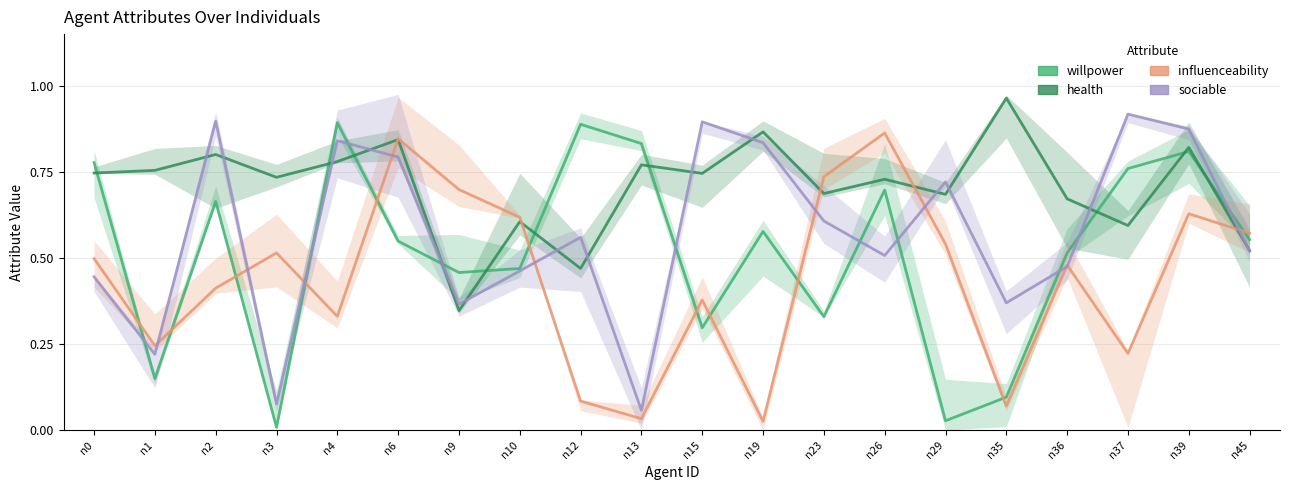

Reading left to right, extract all data points from this chart.

willpower: n0=0.8	n1=0.1	n2=0.7	n3=0.0	n4=0.9	n6=0.5	n9=0.5	n10=0.5	n12=0.9	n13=0.8	n15=0.3	n19=0.6	n23=0.3	n26=0.7	n29=0.0	n35=0.1	n36=0.5	n37=0.8	n39=0.8	n45=0.6
health: n0=0.7	n1=0.8	n2=0.8	n3=0.7	n4=0.8	n6=0.8	n9=0.3	n10=0.6	n12=0.5	n13=0.8	n15=0.7	n19=0.9	n23=0.7	n26=0.7	n29=0.7	n35=1.0	n36=0.7	n37=0.6	n39=0.8	n45=0.5
influenceability: n0=0.5	n1=0.2	n2=0.4	n3=0.5	n4=0.3	n6=0.8	n9=0.7	n10=0.6	n12=0.1	n13=0.0	n15=0.4	n19=0.0	n23=0.7	n26=0.9	n29=0.5	n35=0.1	n36=0.5	n37=0.2	n39=0.6	n45=0.6
sociable: n0=0.4	n1=0.2	n2=0.9	n3=0.1	n4=0.8	n6=0.8	n9=0.4	n10=0.5	n12=0.6	n13=0.1	n15=0.9	n19=0.8	n23=0.6	n26=0.5	n29=0.7	n35=0.4	n36=0.5	n37=0.9	n39=0.9	n45=0.5